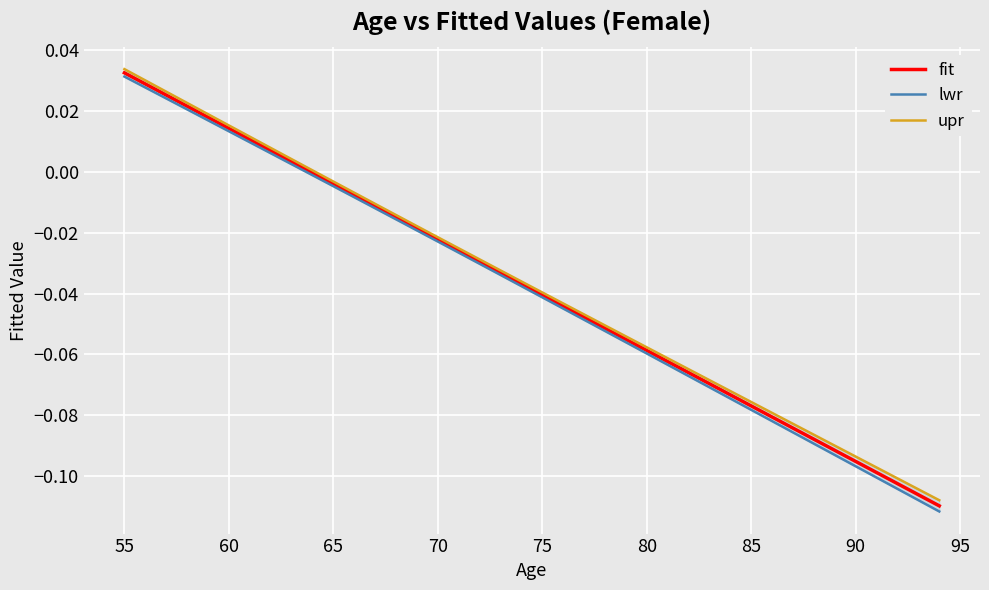

What is the difference between the maximum and minimum values in the fit series?

0.1